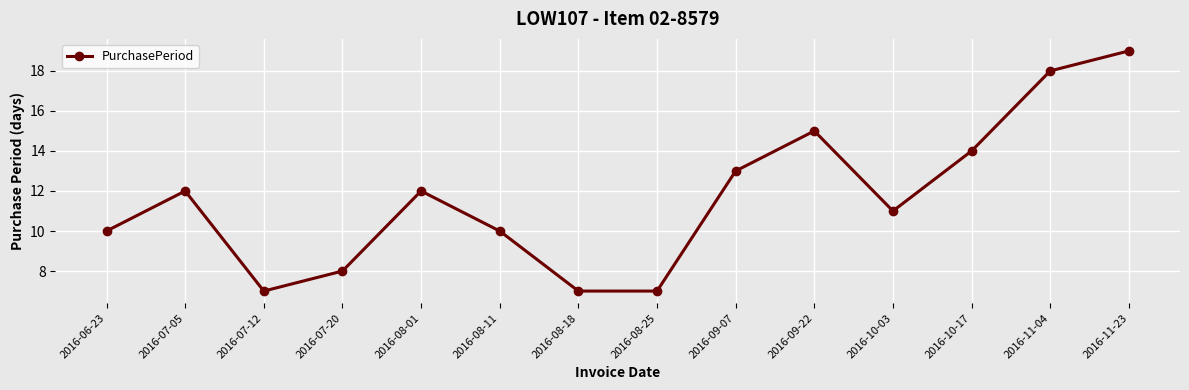

What position from the left is 2016-08-25?

8